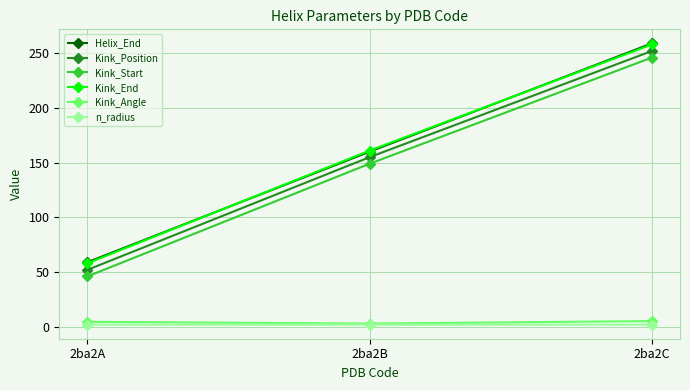

What is the value of the Helix_End point at the 1st from the left?

59.0